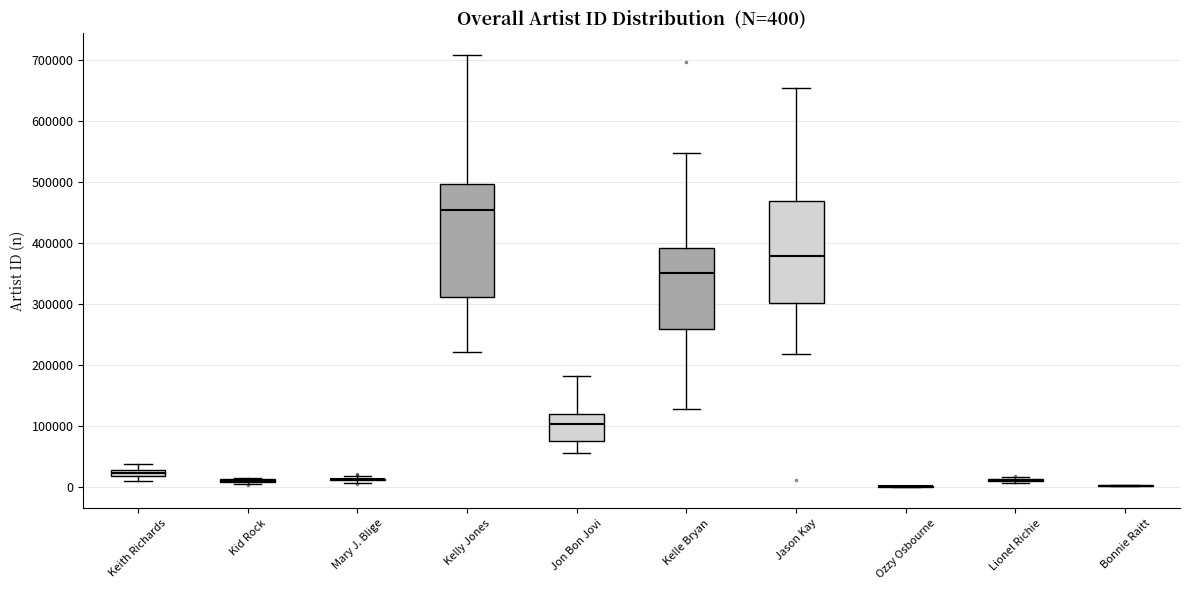

Which box is the tallest, from its lower edge to its upper edge?

Kelly Jones